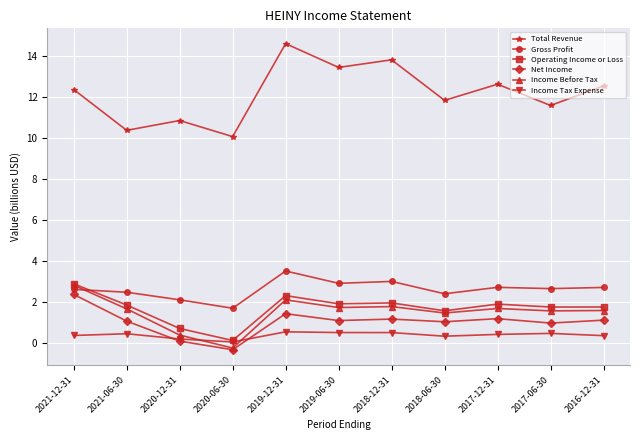

Is it true that Total Revenue equals 2.2 at 2020-12-31?

False